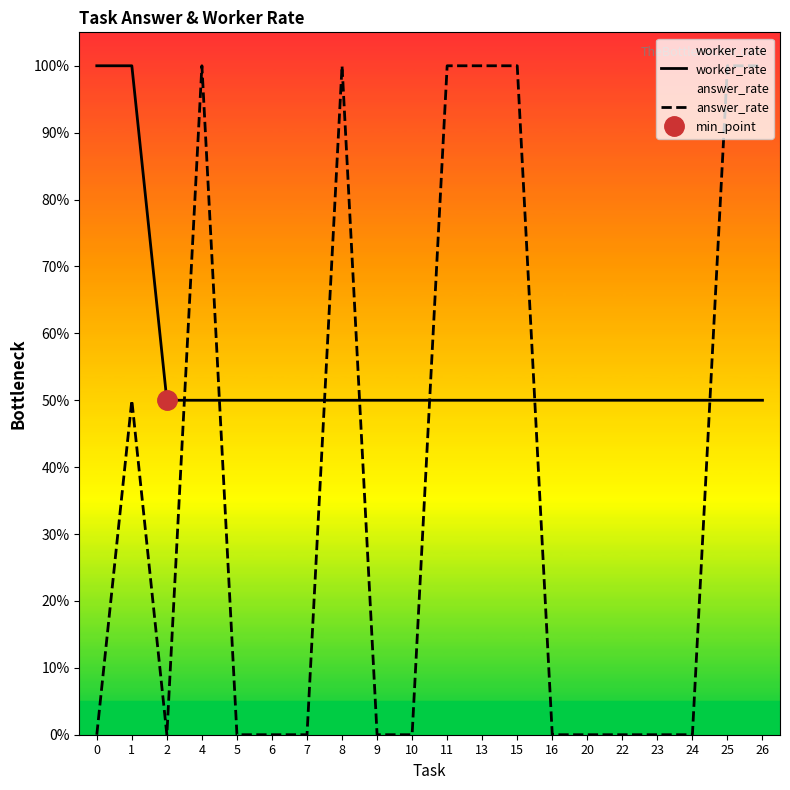

Between 7 and 9, which is larger?

7